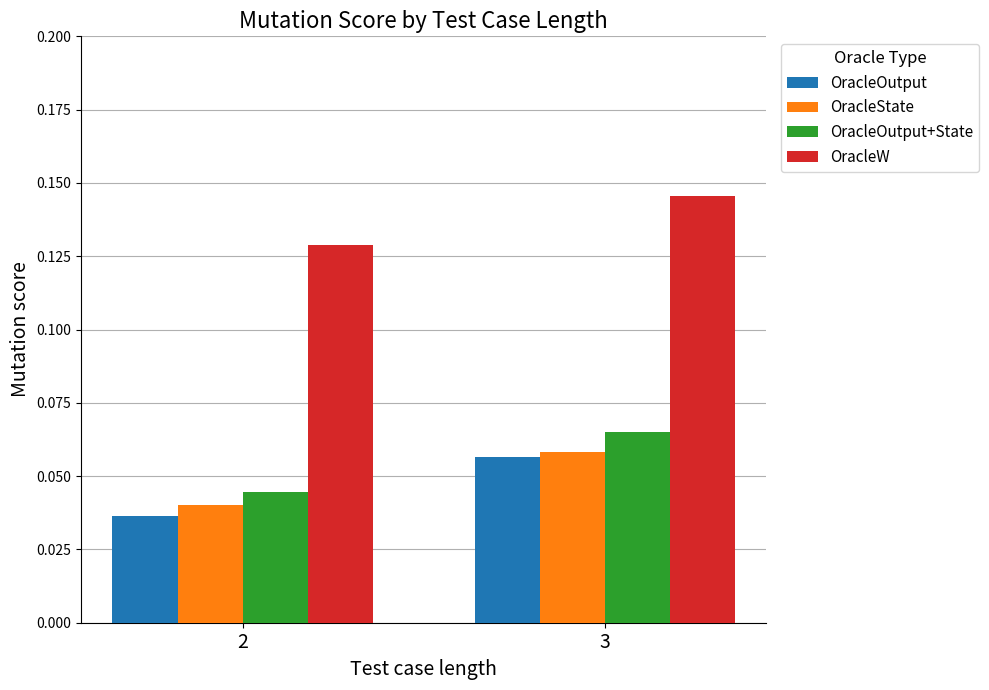

At which category is the sum across all series the highest?

3